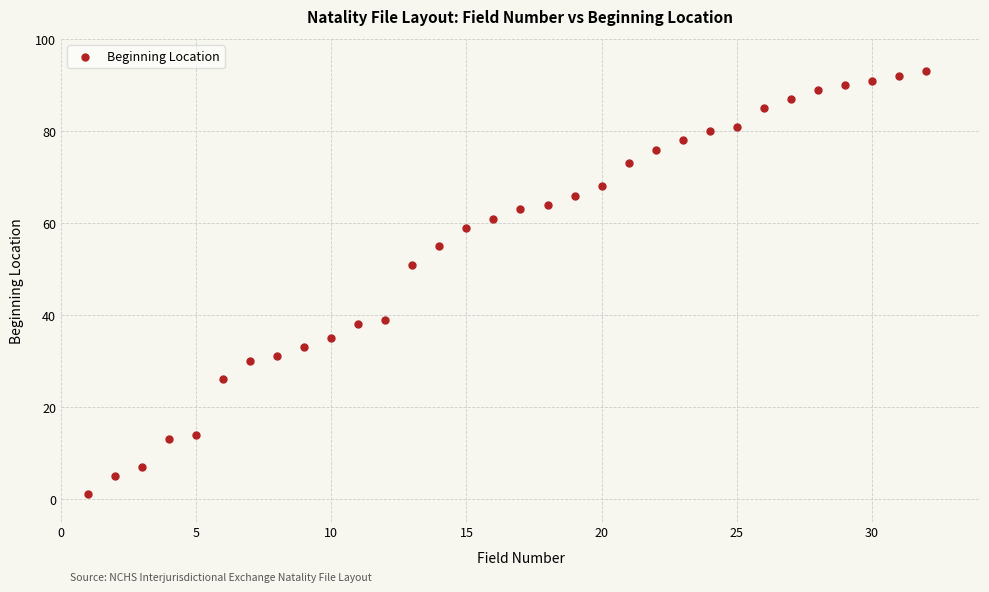

What Y value in the scatter plot is closest to 47?

51